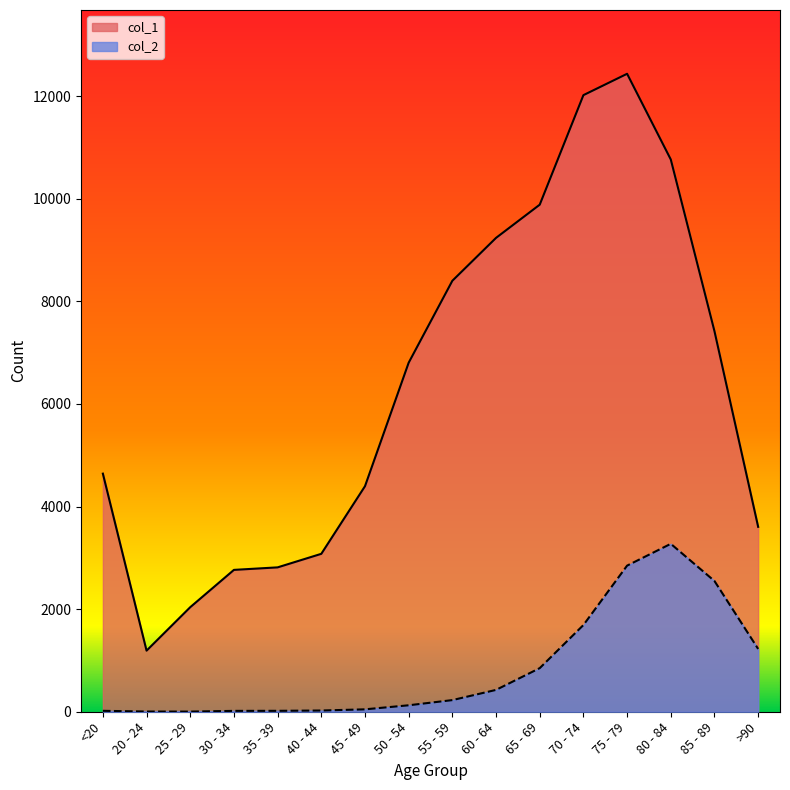

Reading right to left, list all the values displayed in this chart.

col_1: >90=3604	85 - 89=7417	80 - 84=10764	75 - 79=12434	70 - 74=12018	65 - 69=9883	60 - 64=9236	55 - 59=8400	50 - 54=6803	45 - 49=4396	40 - 44=3078	35 - 39=2814	30 - 34=2765	25 - 29=2038	20 - 24=1191	<20=4641
col_2: >90=1224	85 - 89=2548	80 - 84=3273	75 - 79=2848	70 - 74=1690	65 - 69=850	60 - 64=426	55 - 59=227	50 - 54=126	45 - 49=47	40 - 44=24	35 - 39=18	30 - 34=17	25 - 29=3	20 - 24=4	<20=18